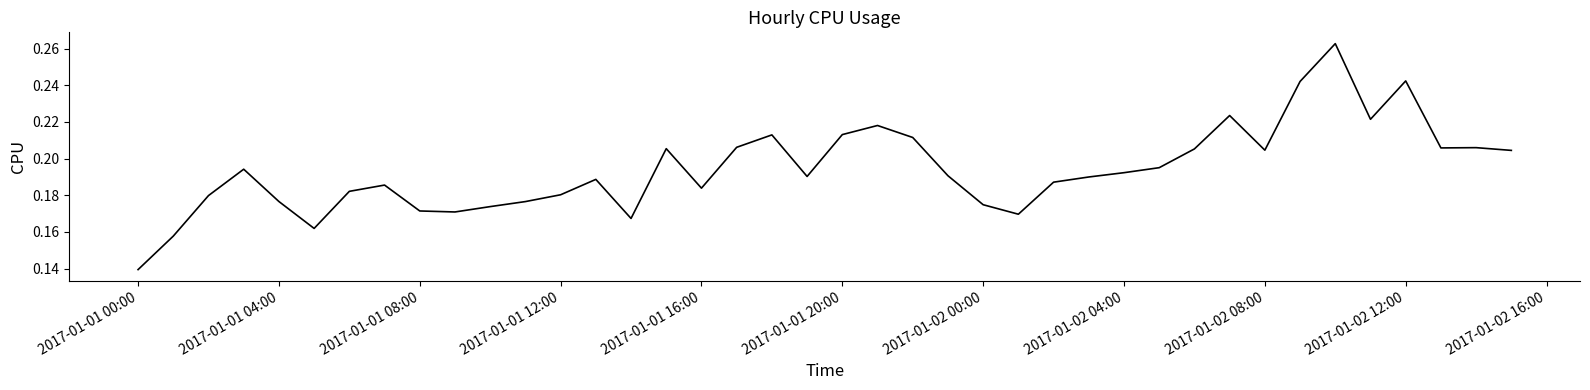

Which category has the lowest value across all series?

2017-01-01 00:00